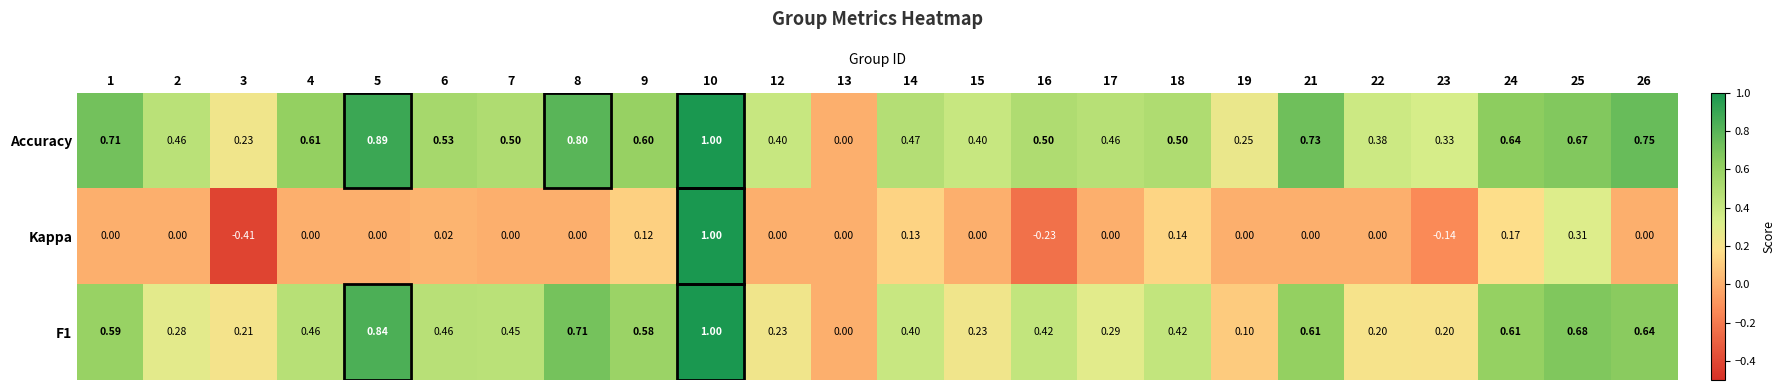

Which series has the largest total across all categories?

Accuracy